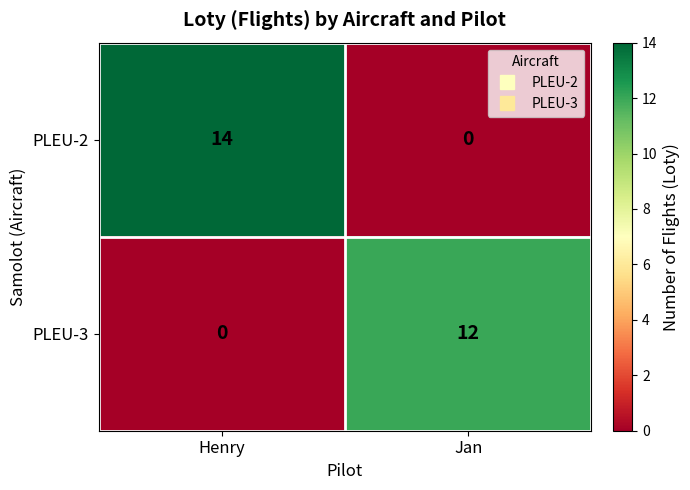

How many categories are shown in the chart?

2